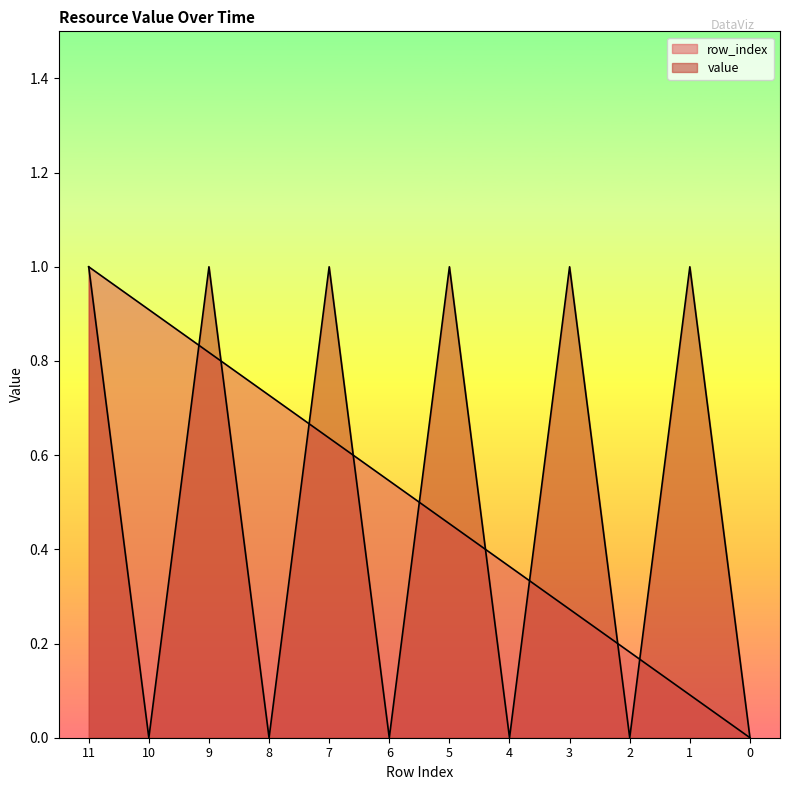

Reading left to right, transcribe all the data shown in this chart.

row_index: 11=1.0	10=0.9	9=0.8	8=0.7	7=0.6	6=0.5	5=0.5	4=0.4	3=0.3	2=0.2	1=0.1	0=0.0
value: 11=1.0	10=0.0	9=1.0	8=0.0	7=1.0	6=0.0	5=1.0	4=0.0	3=1.0	2=0.0	1=1.0	0=0.0